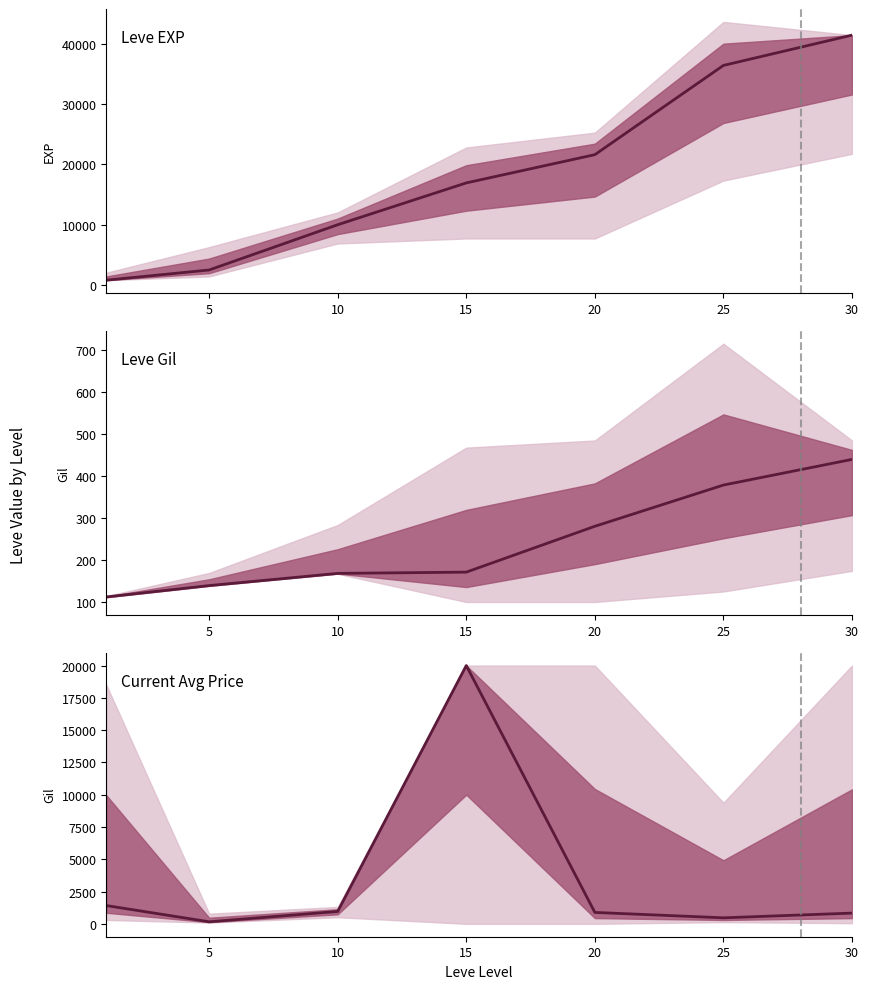

How many categories are shown in the chart?

7